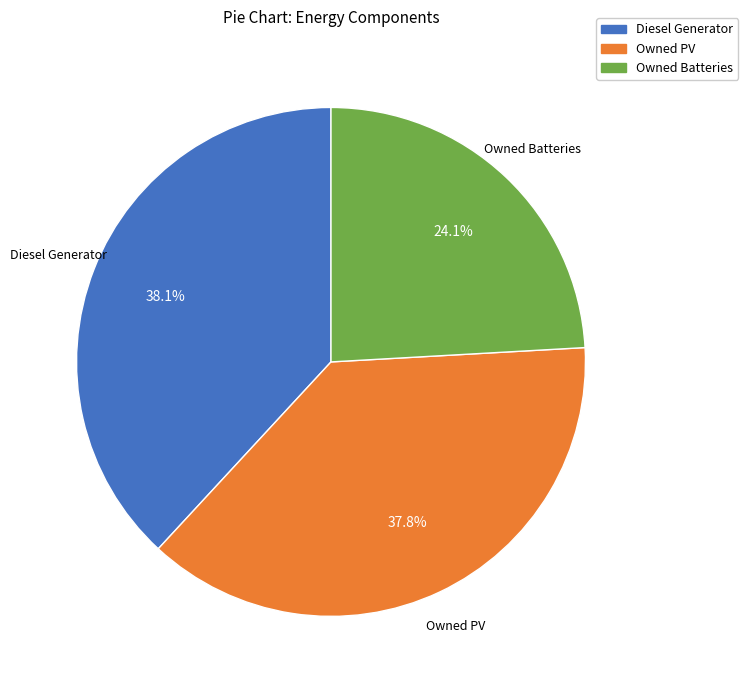

To the nearest percent, what percentage of the pie is Owned PV?

38%